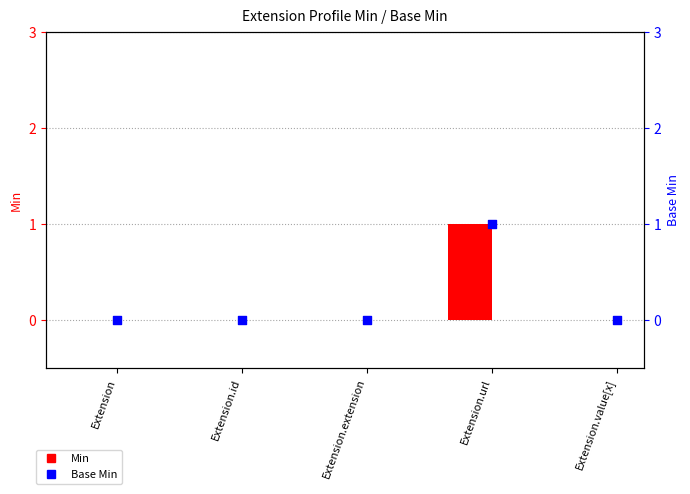

Which series contains the highest Y value?

Min